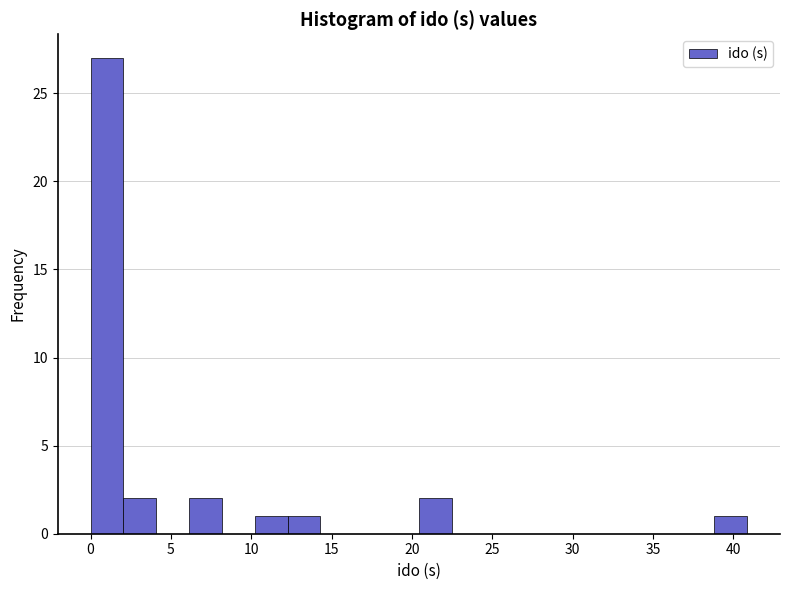

What is the height of the bar covering 12.5 to 14.5 on the x-axis? Neither the bar edges nor the heights are printed on the chart, so give them approximately, as read against the axes.

1